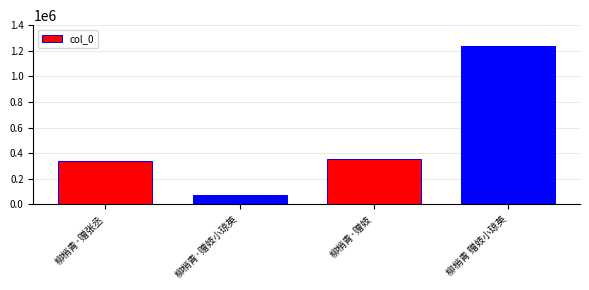

What is the change in value from 柳梢青·赠妓小琼英 to 柳梢青·赠妓?

+282151